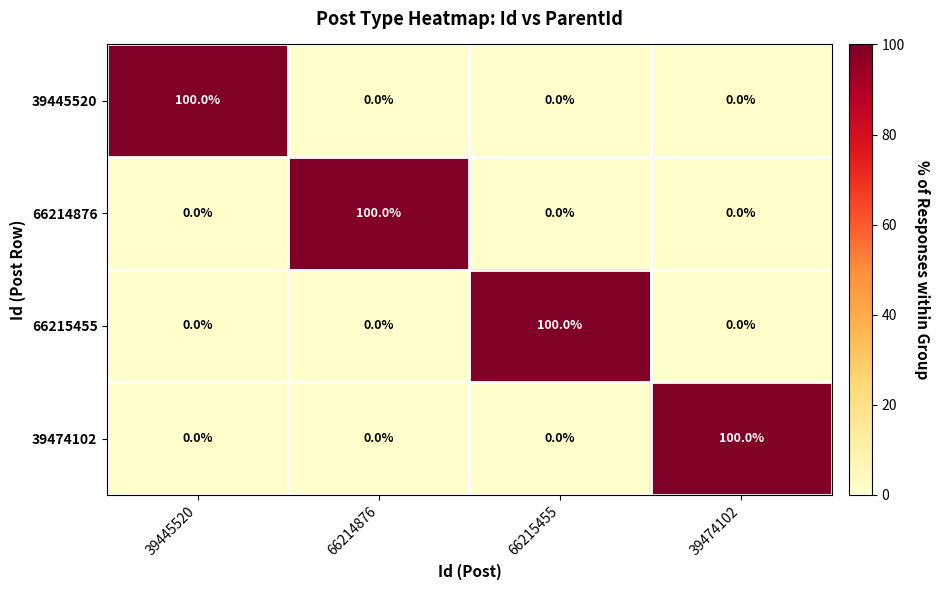

What is the difference between the maximum and minimum values in the 39445520 series?

100